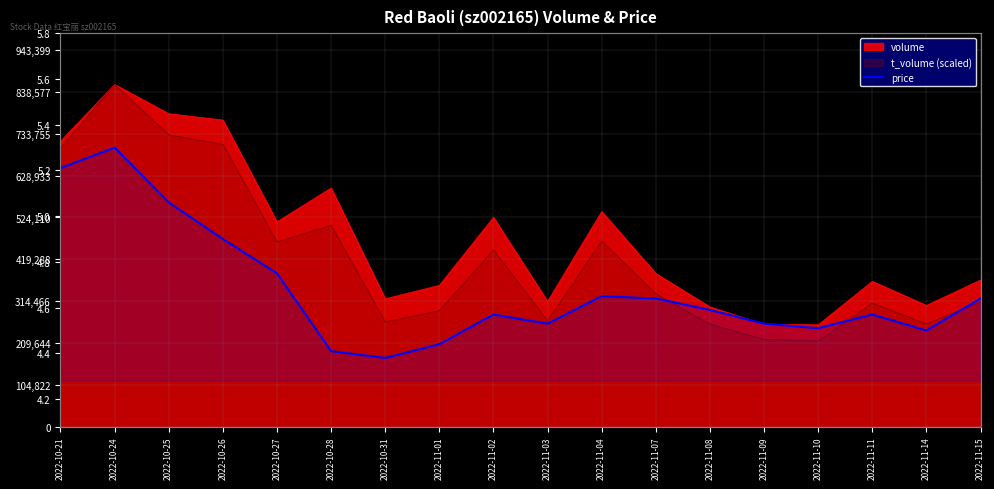

Rank the categories by value from highest to lowest.

2022-10-24, 2022-10-21, 2022-10-25, 2022-10-26, 2022-10-27, 2022-11-04, 2022-11-07, 2022-11-15, 2022-11-08, 2022-11-02, 2022-11-11, 2022-11-03, 2022-11-09, 2022-11-10, 2022-11-14, 2022-11-01, 2022-10-28, 2022-10-31